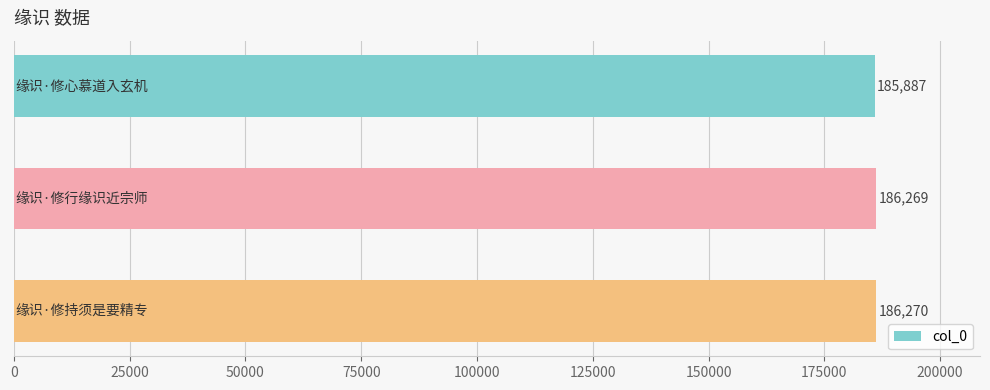

How many series are shown in this chart?

1